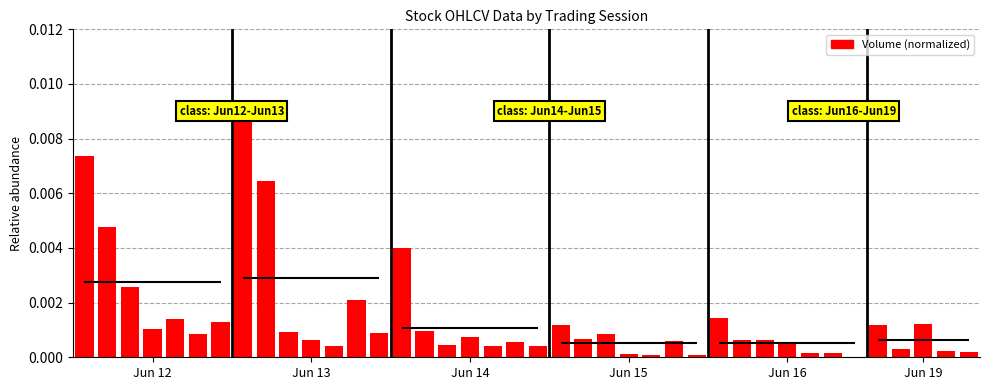

The chart shows a value of 0.0 at 32. True or false?

False